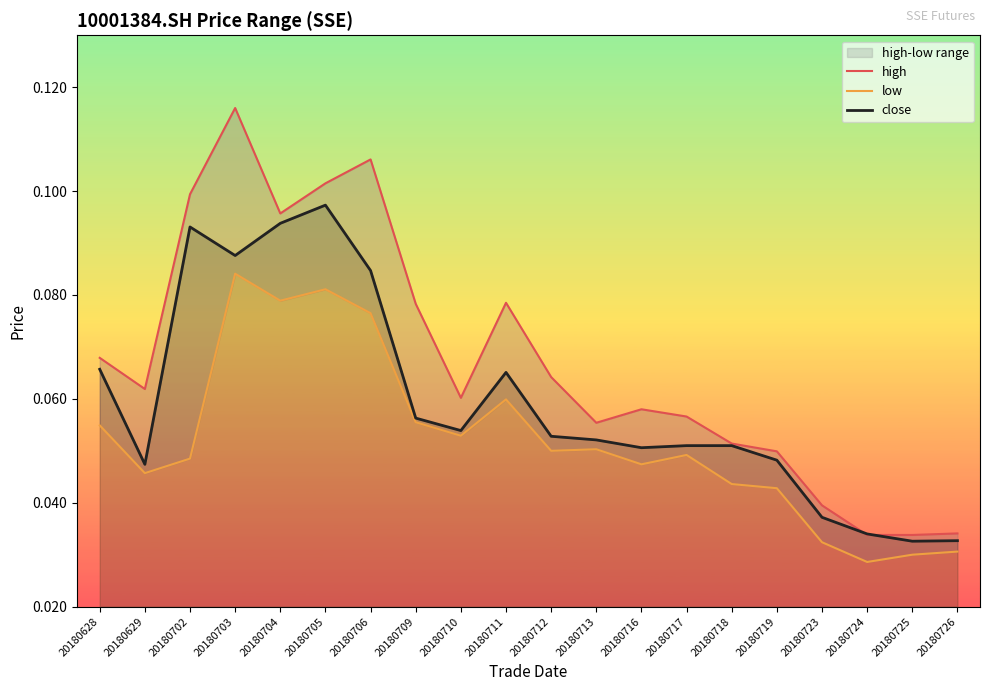

How many high values are between 0 and 1?

20